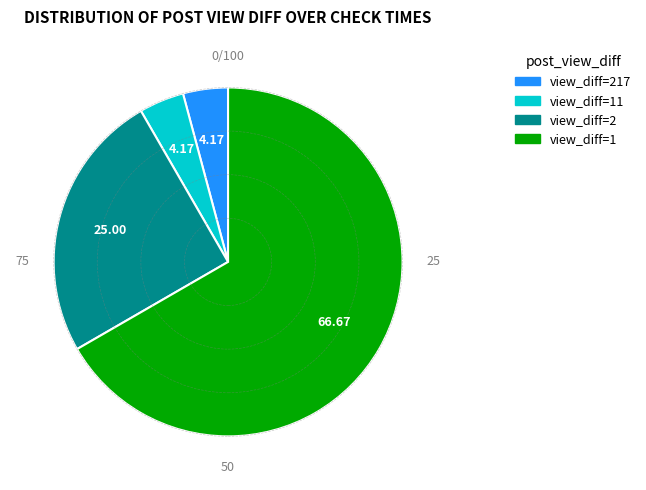

Count the number of slices in the pie.

4